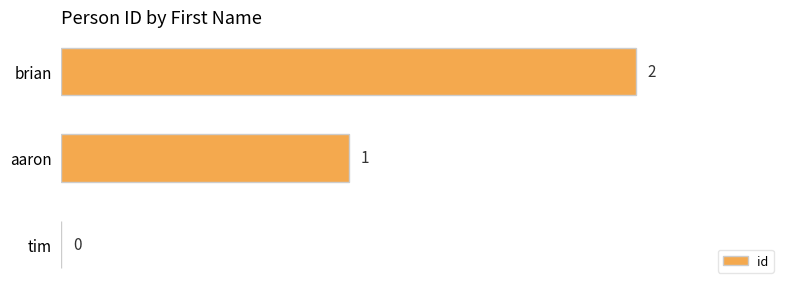

True or false: the data shows 3 at brian.

False